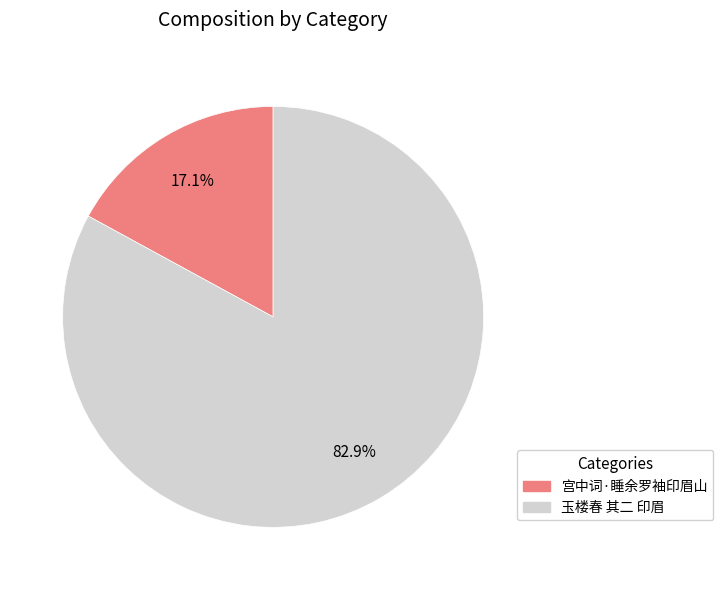

Is the sum of 玉楼春 其二 印眉 and 宫中词·睡余罗袖印眉山 greater than half?

Yes